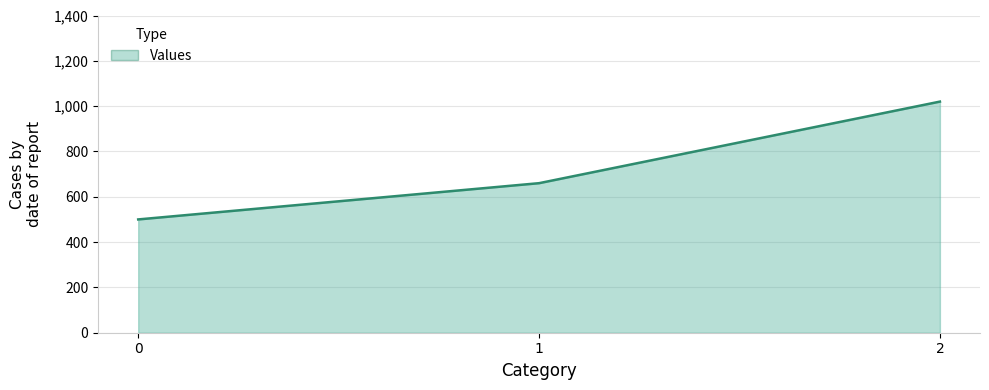

List the labels in order of value, smallest first.

0, 1, 2